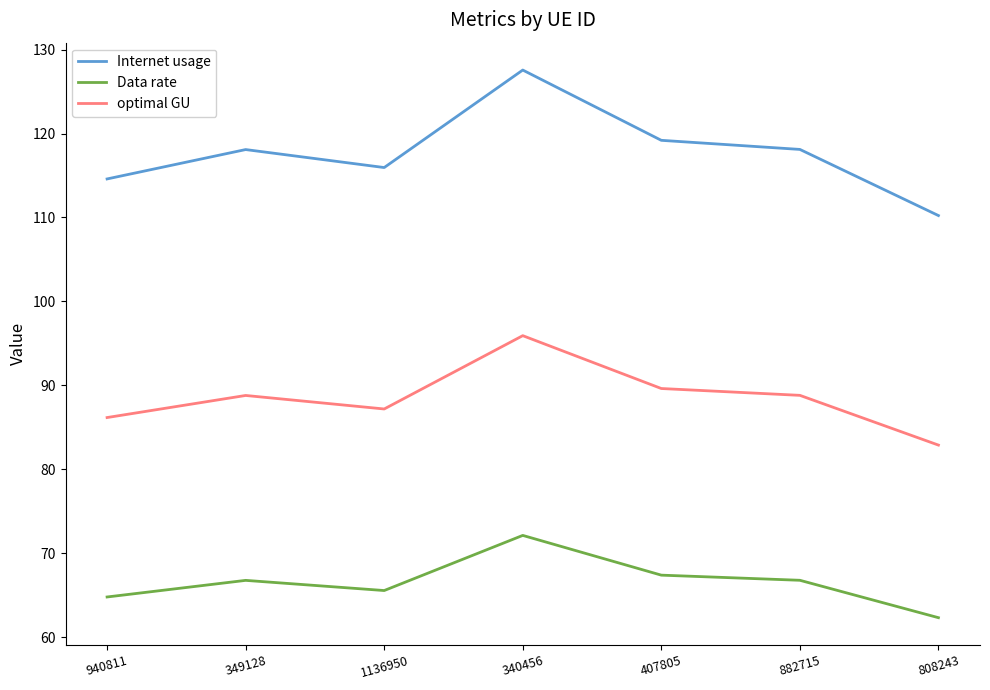

How many categories are shown in the chart?

7